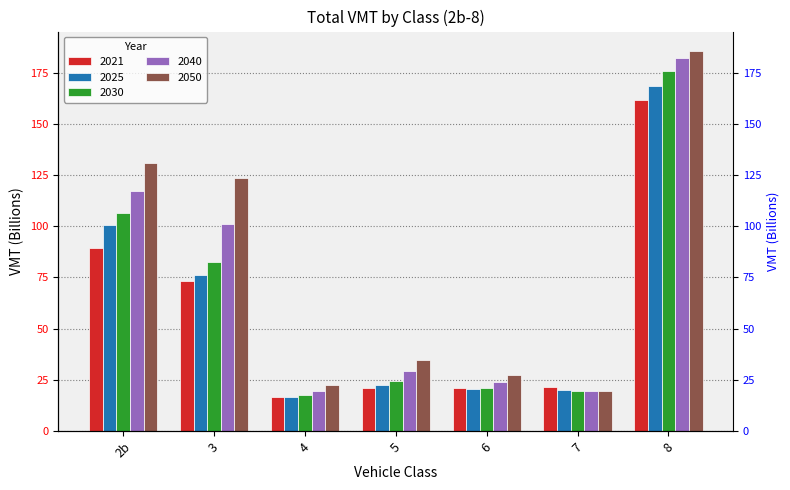

How many groups of bars are there?

7